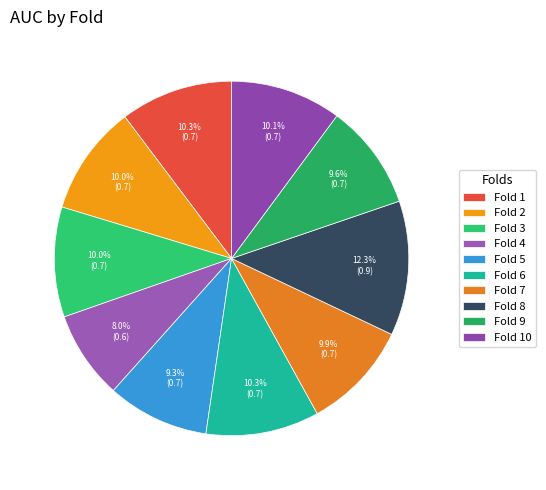

Which category has the smallest portion of the pie?

Fold 4